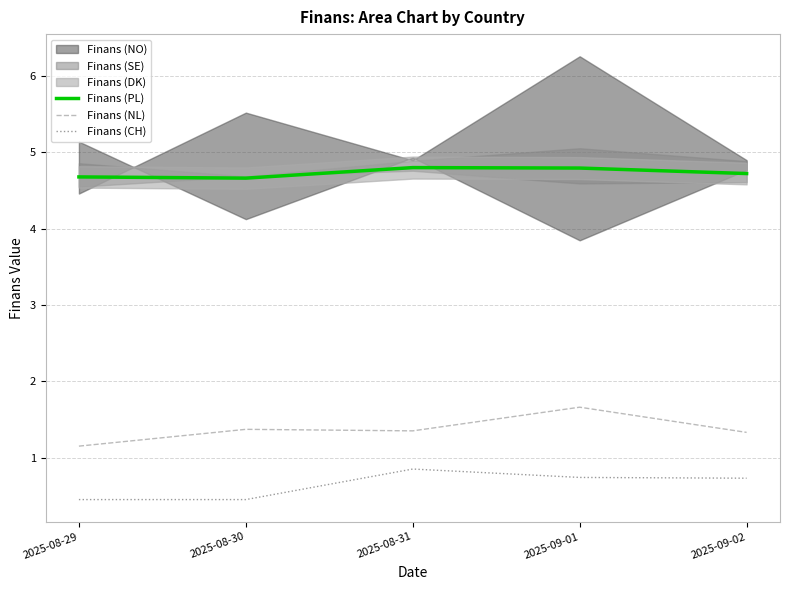

Count the Finans (NL) values in the range 1 to 2.

5